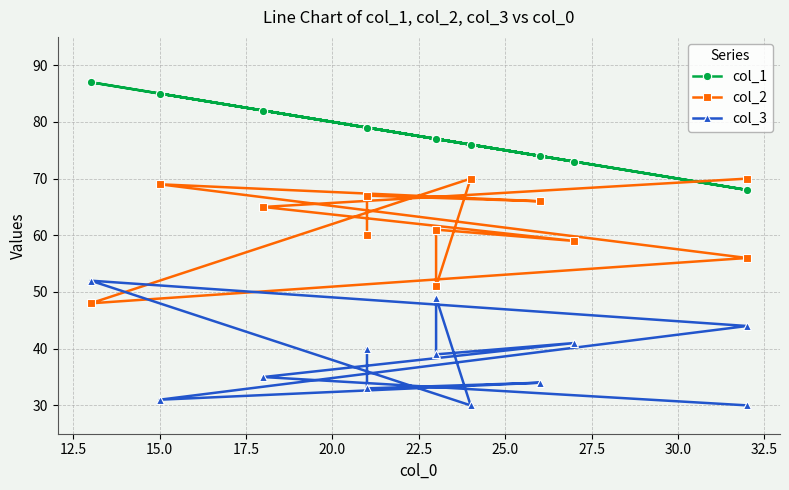

What is the difference between the second highest and minimum values in the col_2 series?

22